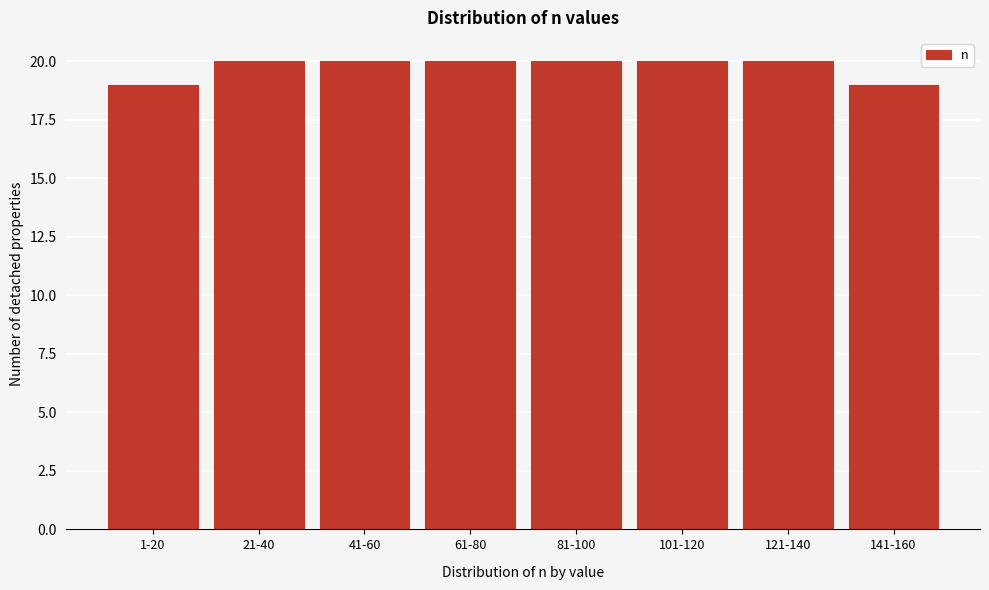

Reading right to left, what are all the values shown in this chart?

19	20	20	20	20	20	20	19